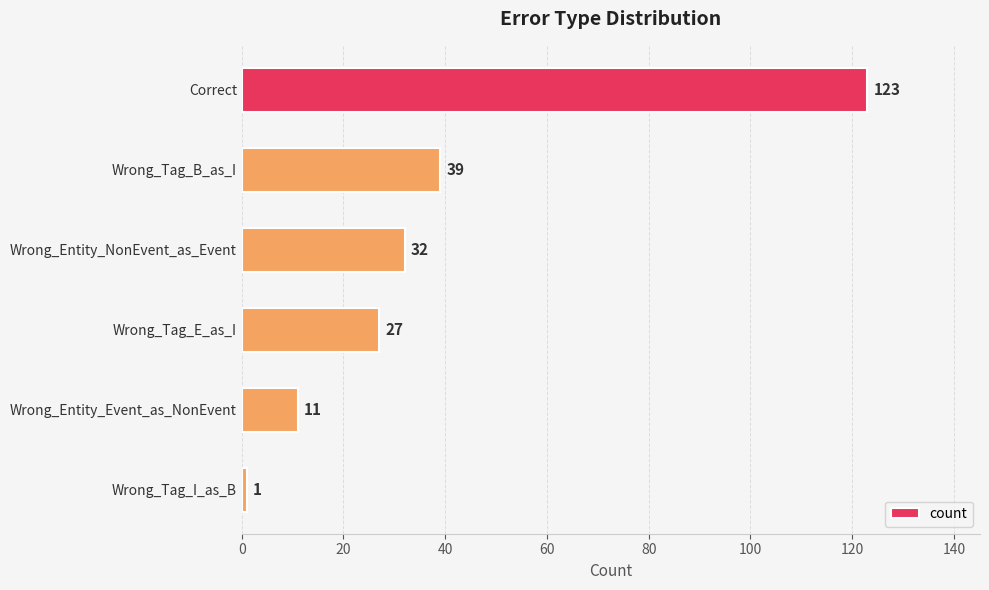

What is the maximum value shown in the chart?

123